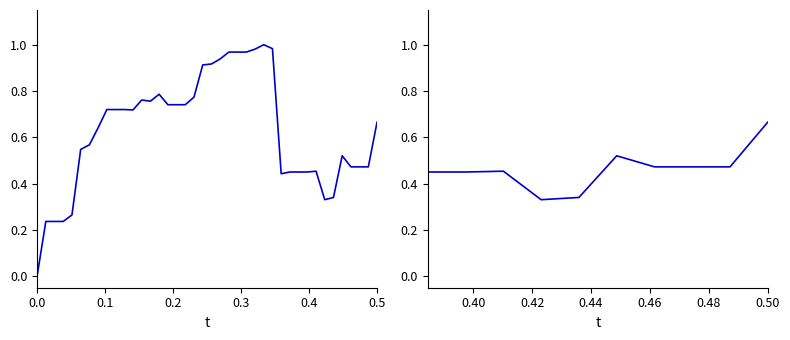

True or false: the data shows 0.7 at 6.

False